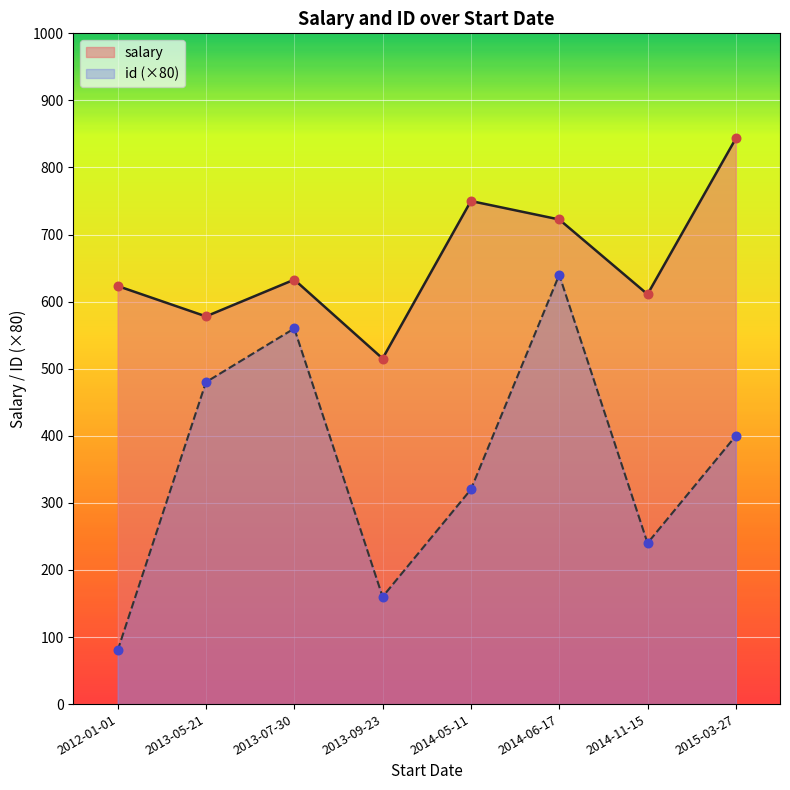

At which category is the sum across all series the highest?

2014-06-17